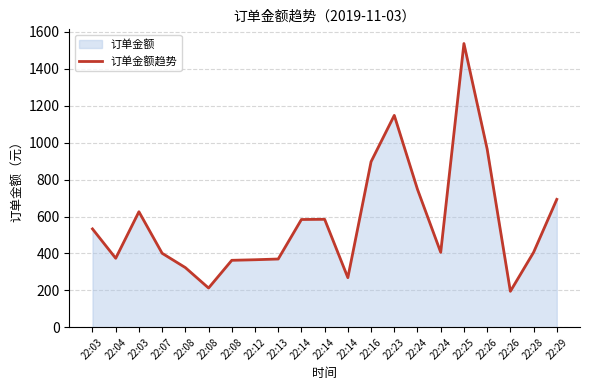

List the labels in order of value, largest first.

22:25, 22:23, 22:26, 22:16, 22:24, 22:29, 22:03, 22:14, 22:14, 22:03, 22:24, 22:28, 22:07, 22:04, 22:13, 22:12, 22:08, 22:08, 22:14, 22:08, 22:26